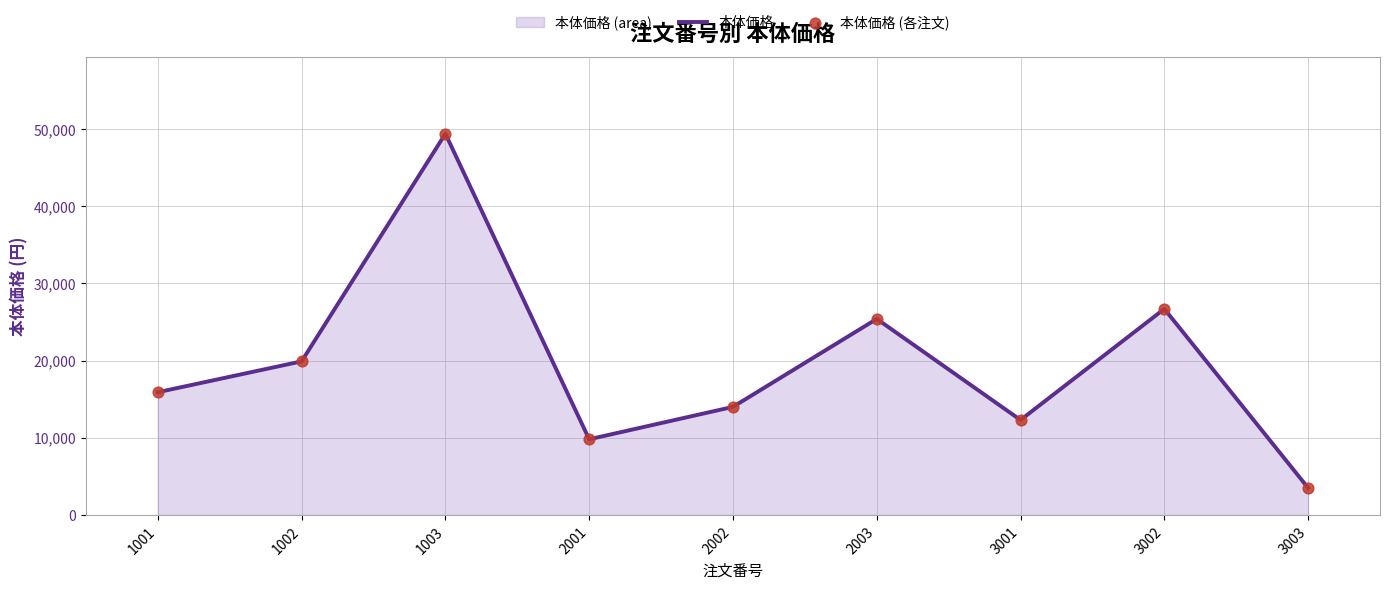

Is the value of 本体価格 at 2003 greater than the value of 本体価格 (各注文) at 1002?

Yes